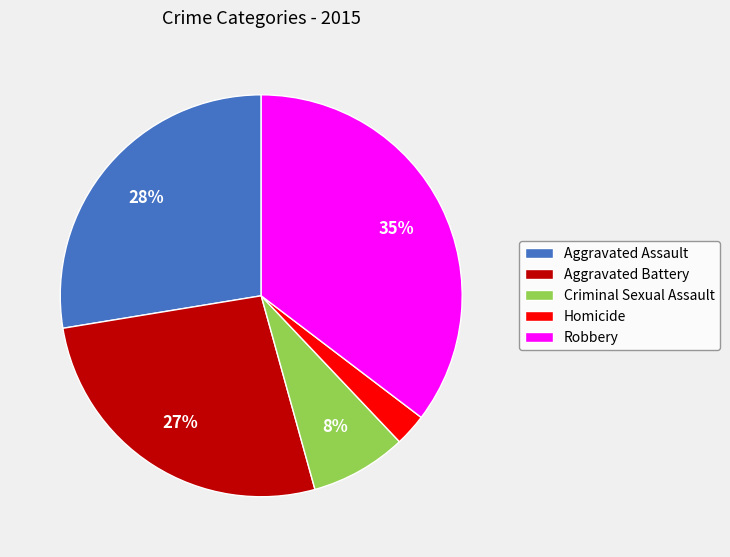

Which slice is the largest?

Robbery